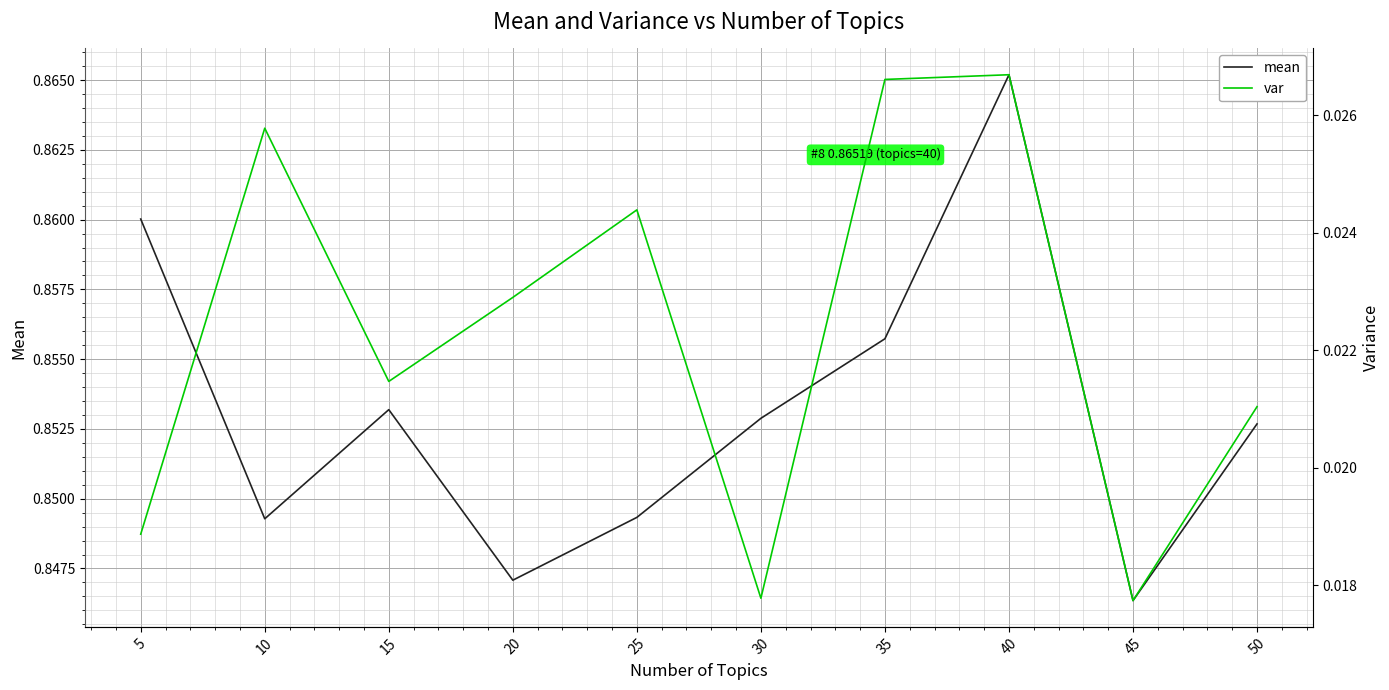

Reading left to right, what are all the values shown in this chart?

mean: 0.9	0.8	0.9	0.8	0.8	0.9	0.9	0.9	0.8	0.9
var: 0.0	0.0	0.0	0.0	0.0	0.0	0.0	0.0	0.0	0.0